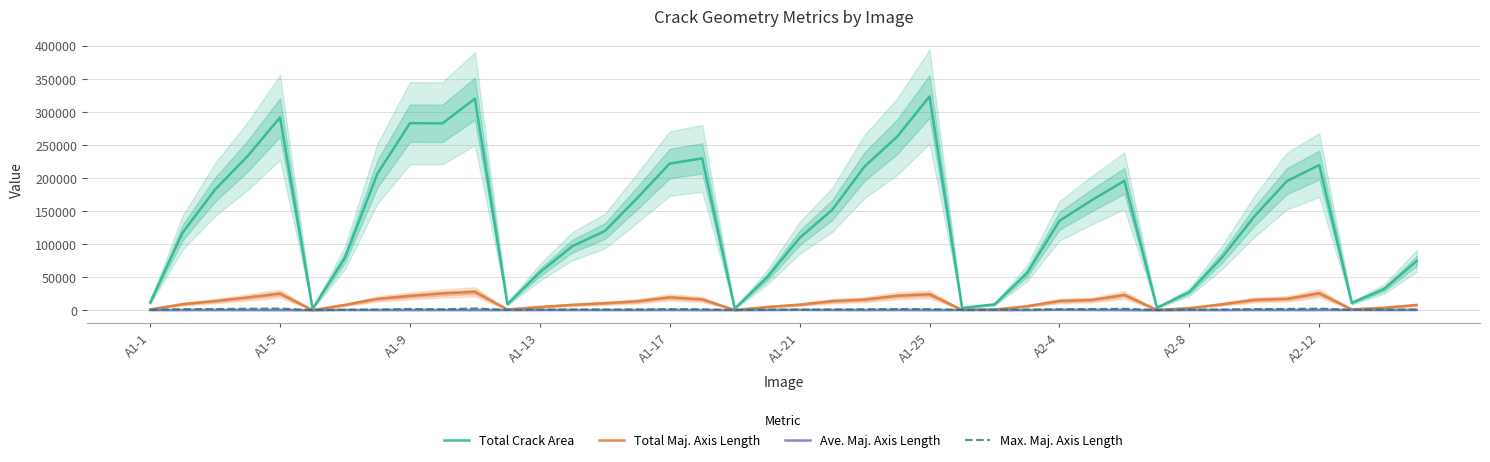

At how many categories does at least one series exceed 266355?

5